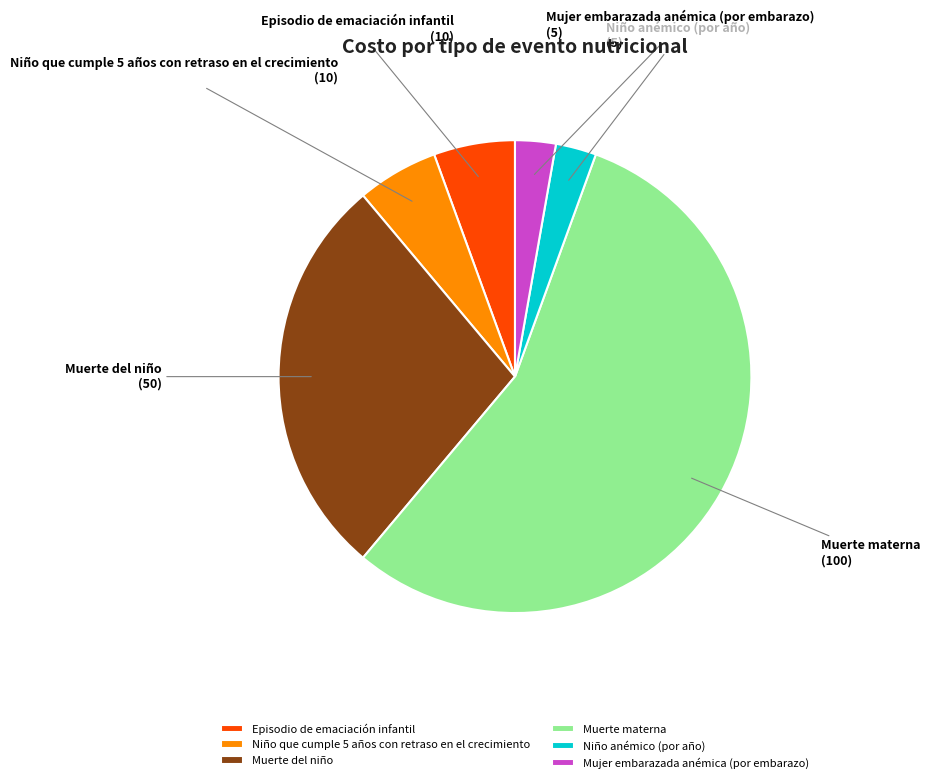

What is the largest slice in the pie chart?

Muerte materna